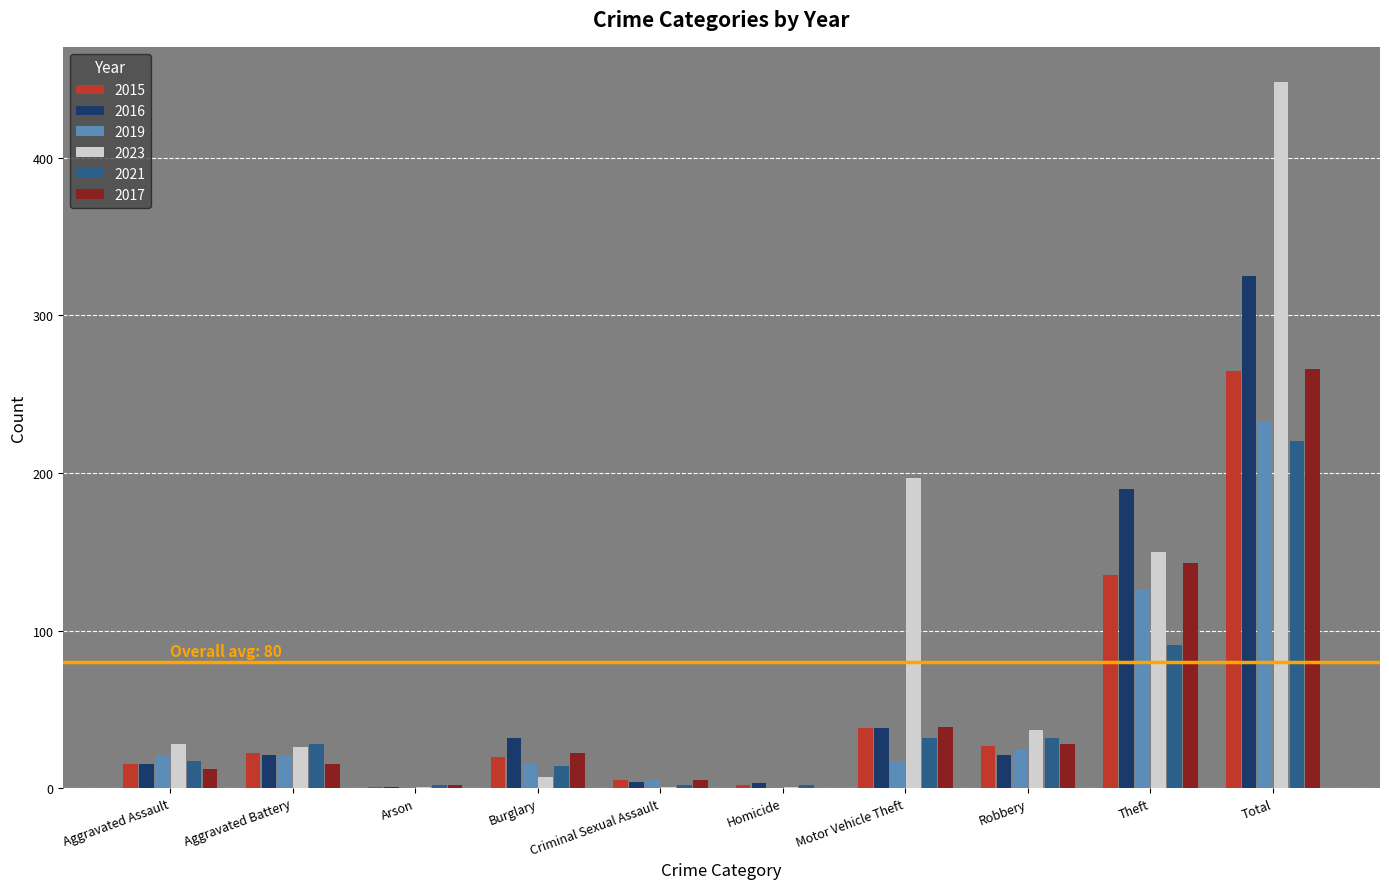

Which category has the highest value in the 2023 series?

Total